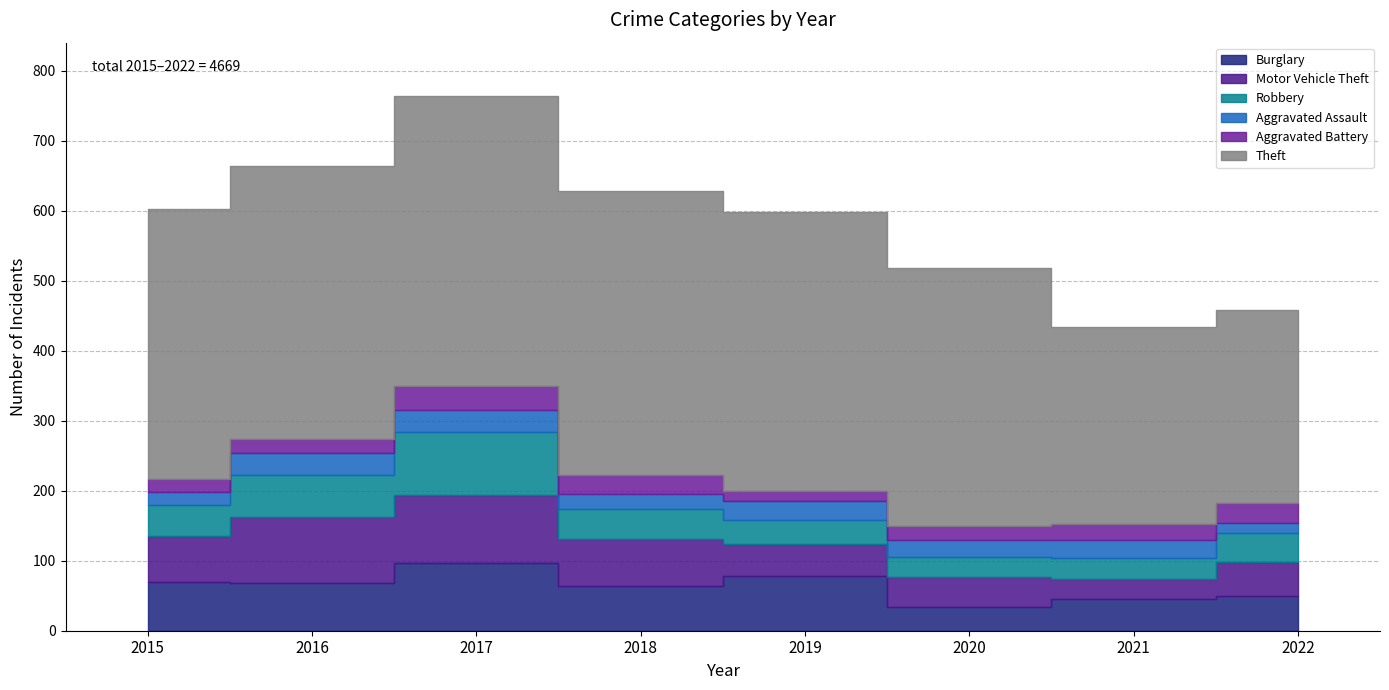

True or false: Burglary has a value of 61 at 2017.

False